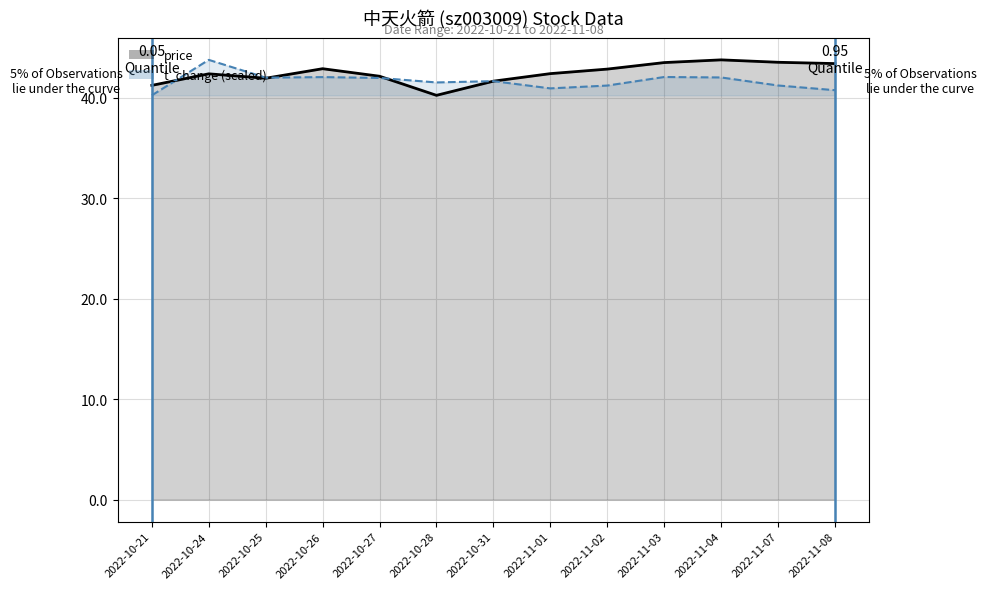

True or false: price and volume cross at least once.

True